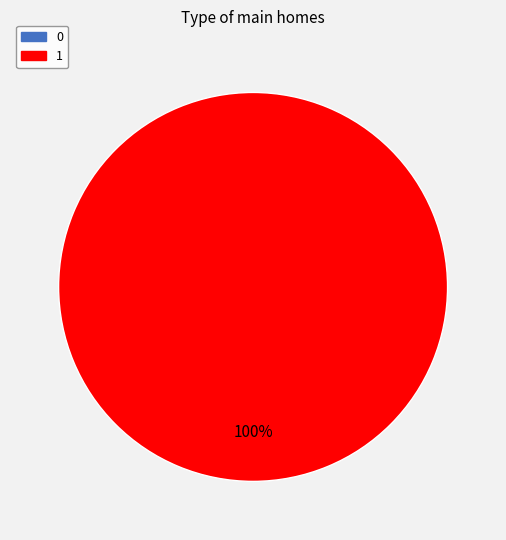

To the nearest percent, what is the average slice percentage?

50%